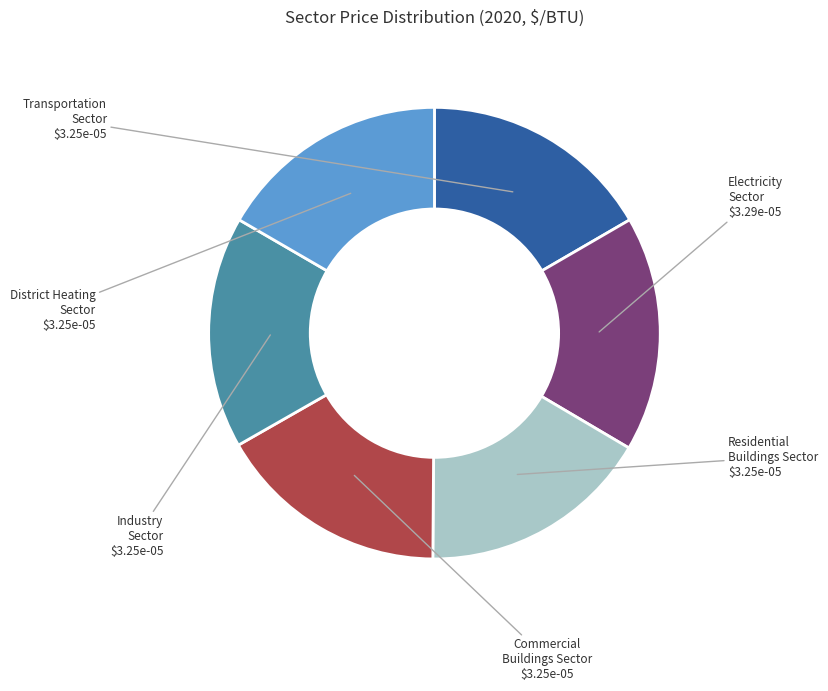

Does any single category account for the majority?

No